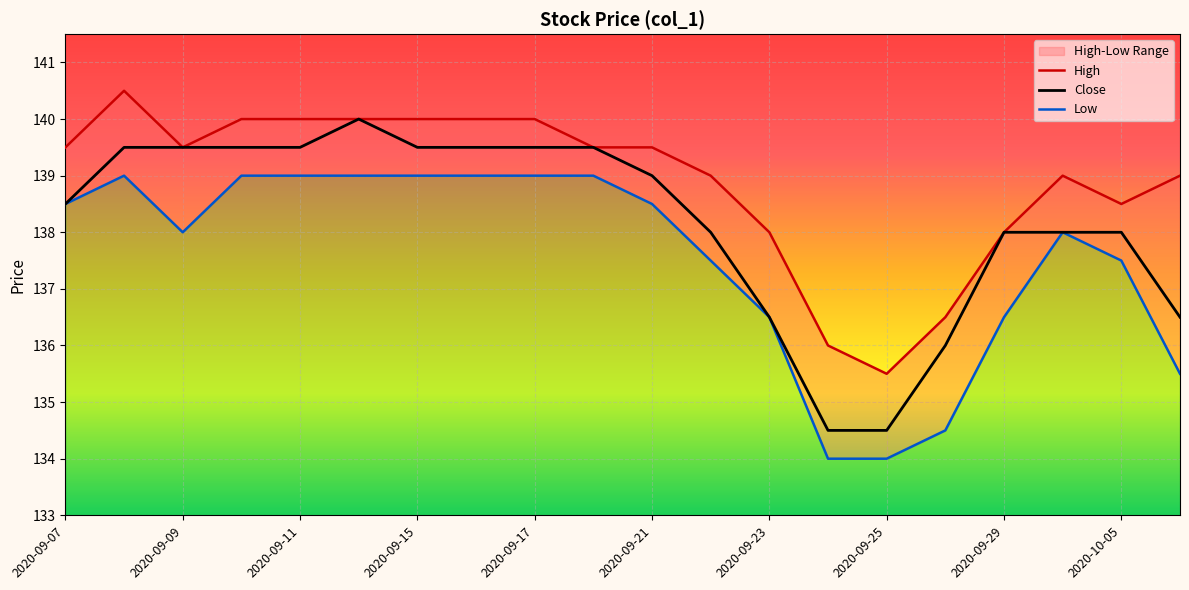

True or false: High and Low cross at least once.

False